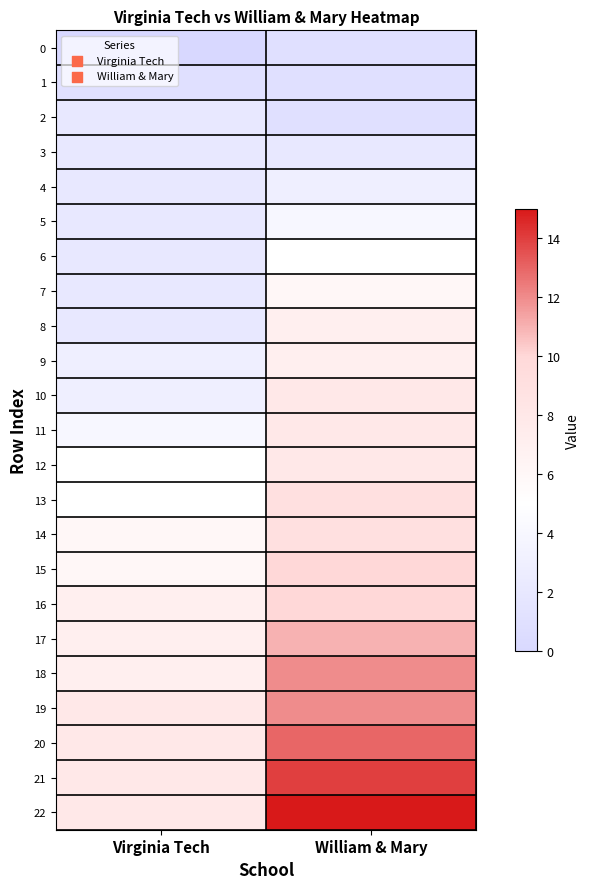

What is the total value across all series at William & Mary?

176